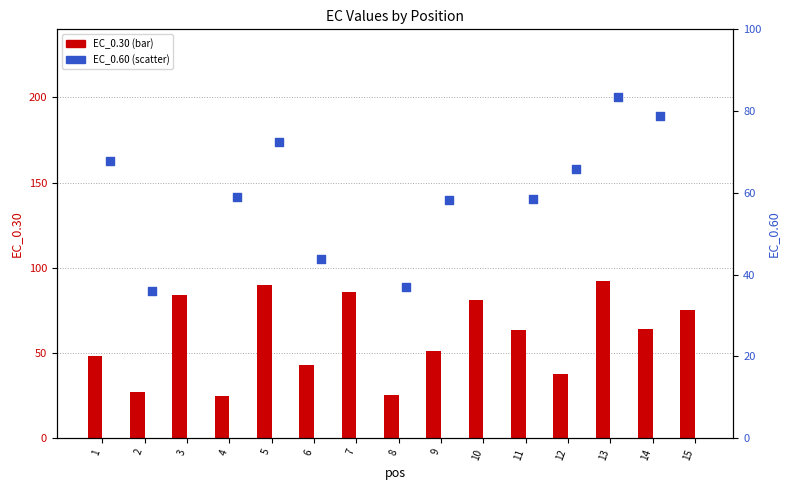

Which series reaches the maximum Y coordinate?

EC_0.60